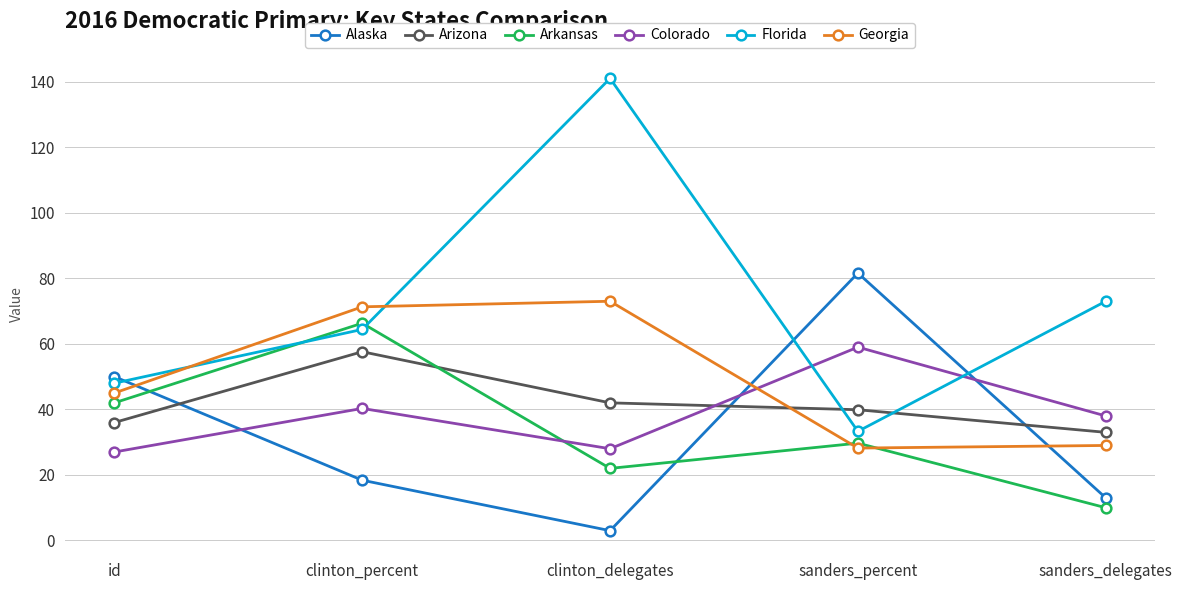

At which label does Arkansas reach its peak?

clinton_percent